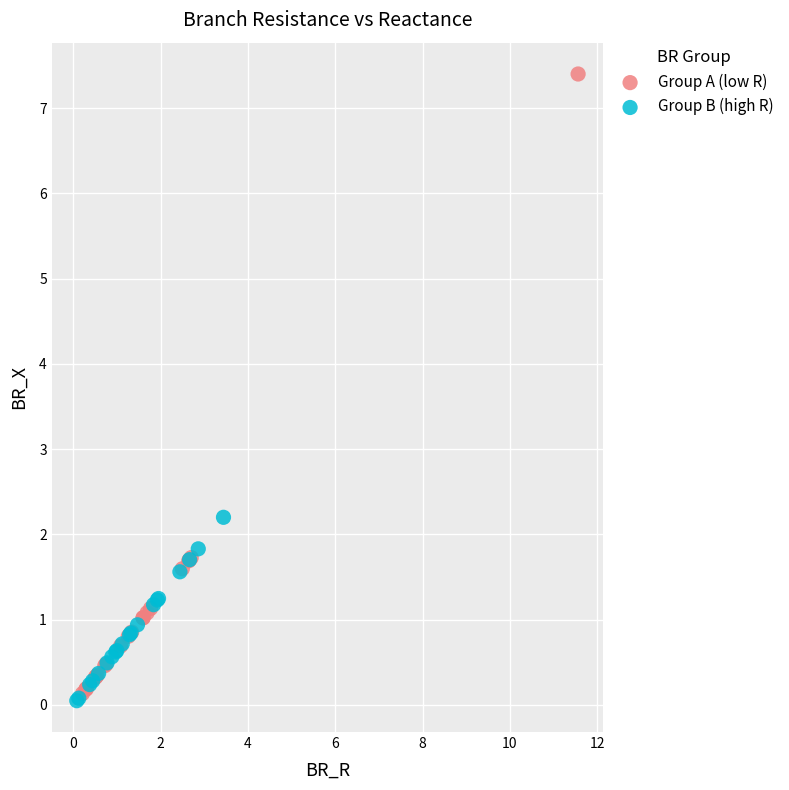

What are all the series names shown in the legend?

Group A (low R), Group B (high R)